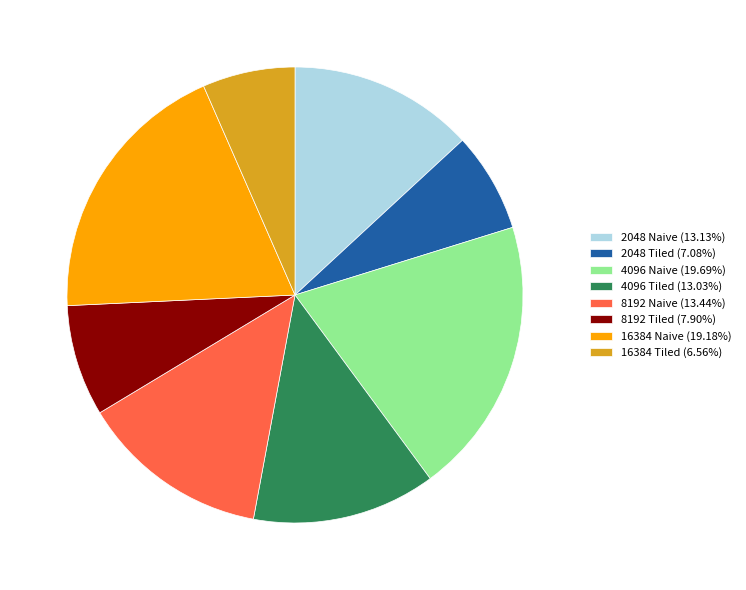

What is the largest slice in the pie chart?

4096 Naive